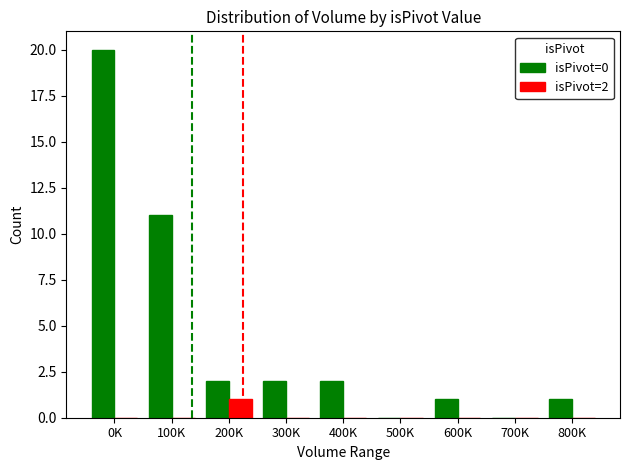

Is the value of isPivot=0 at 200K greater than the value of isPivot=2 at 600K?

Yes